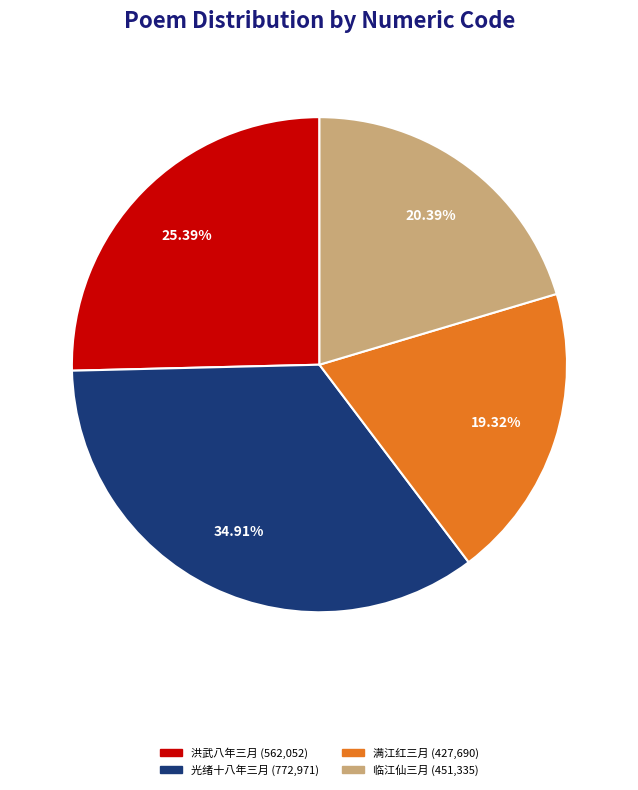

Does any single category account for the majority?

No